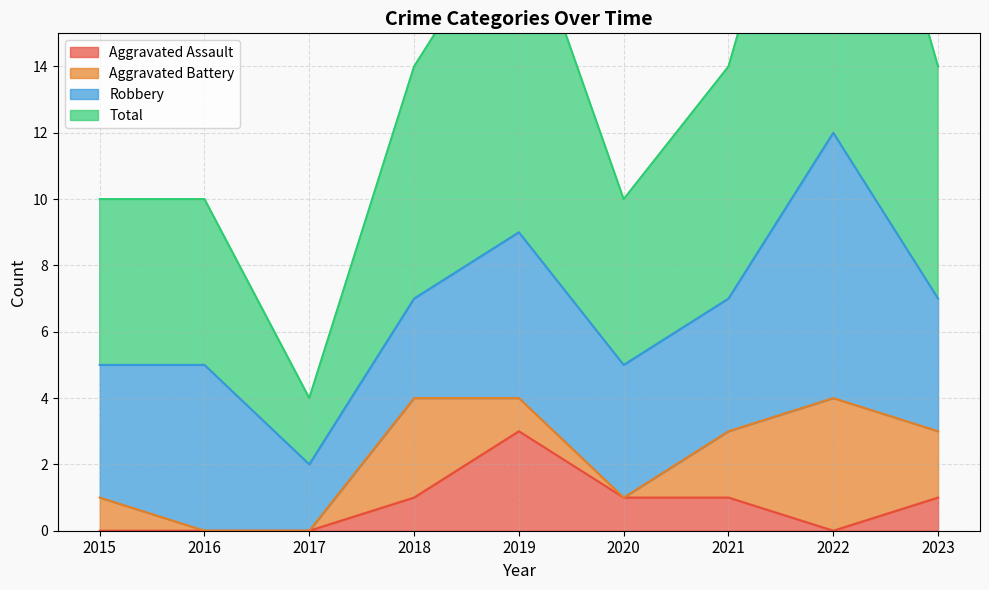

At which category does the chart reach its peak across all series?

2022